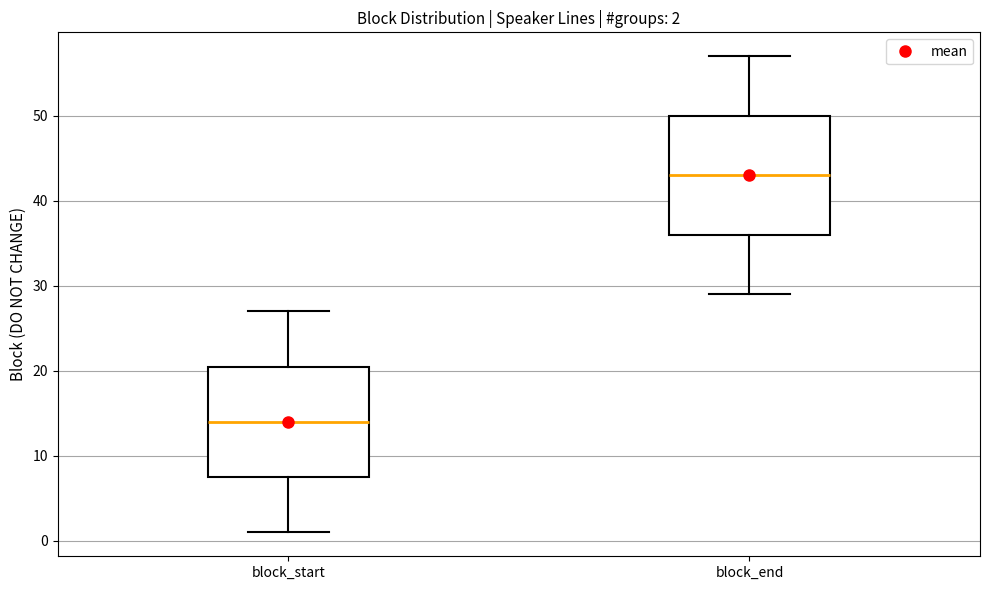

Comparing the boxes themselves (not the whiskers), which one is the tallest?

block_end